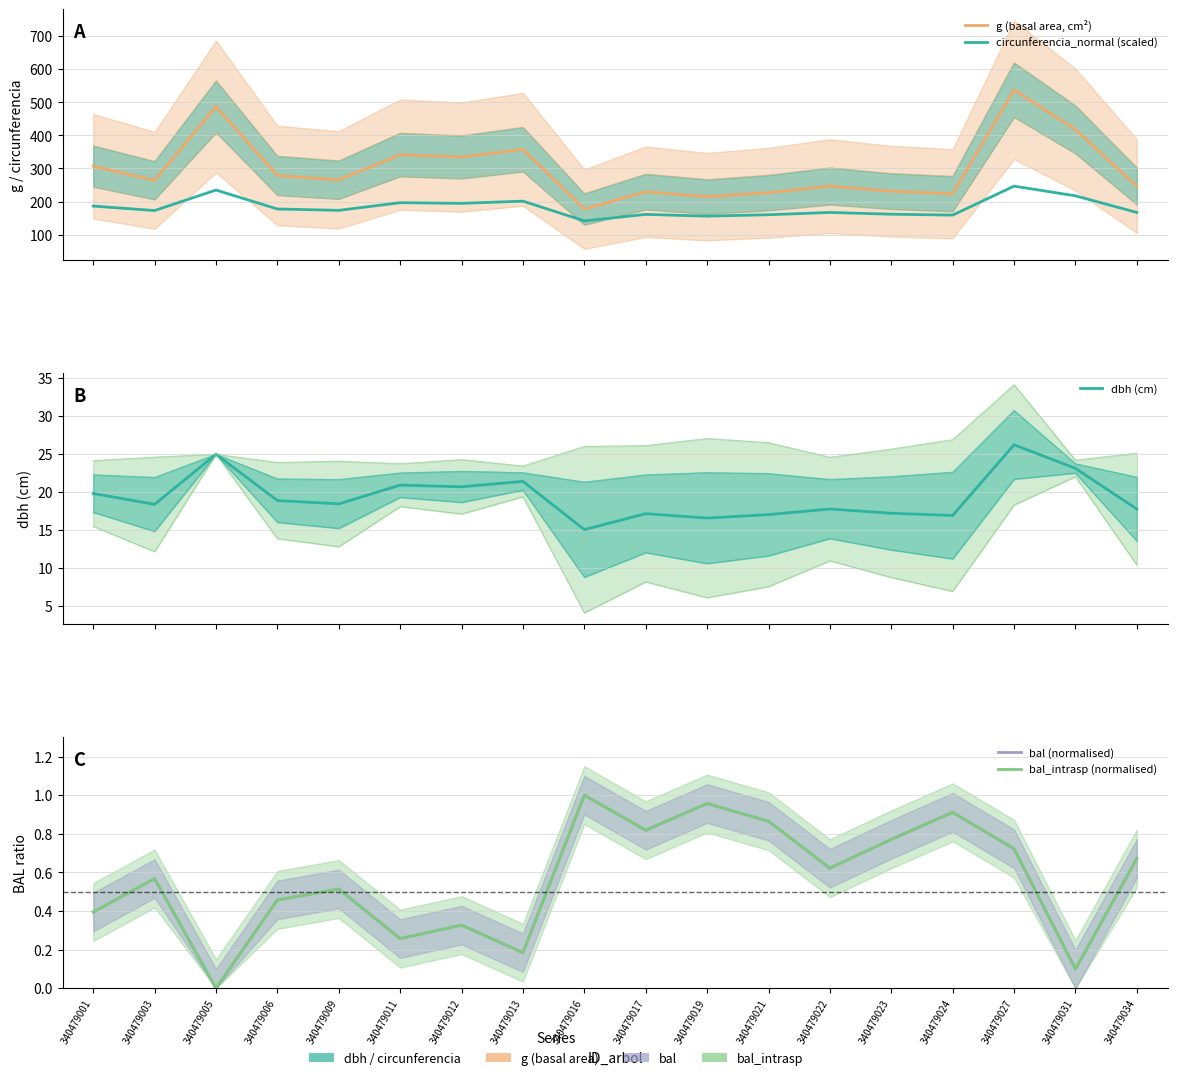

True or false: g (basal area, cm²) has more than 1 interior local peaks.

True